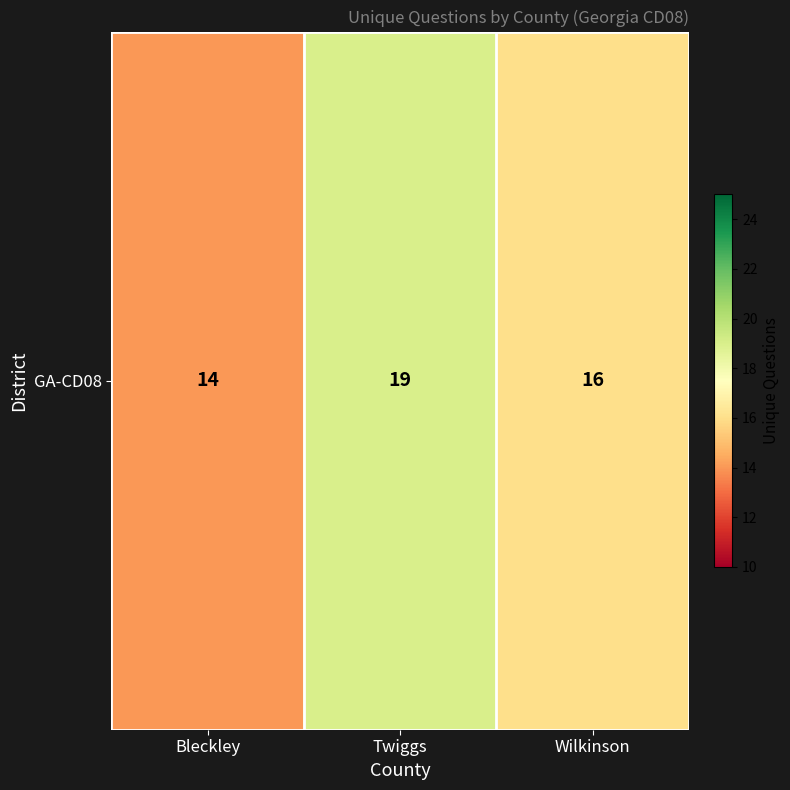

What is the difference between the values at Twiggs and Bleckley?

5